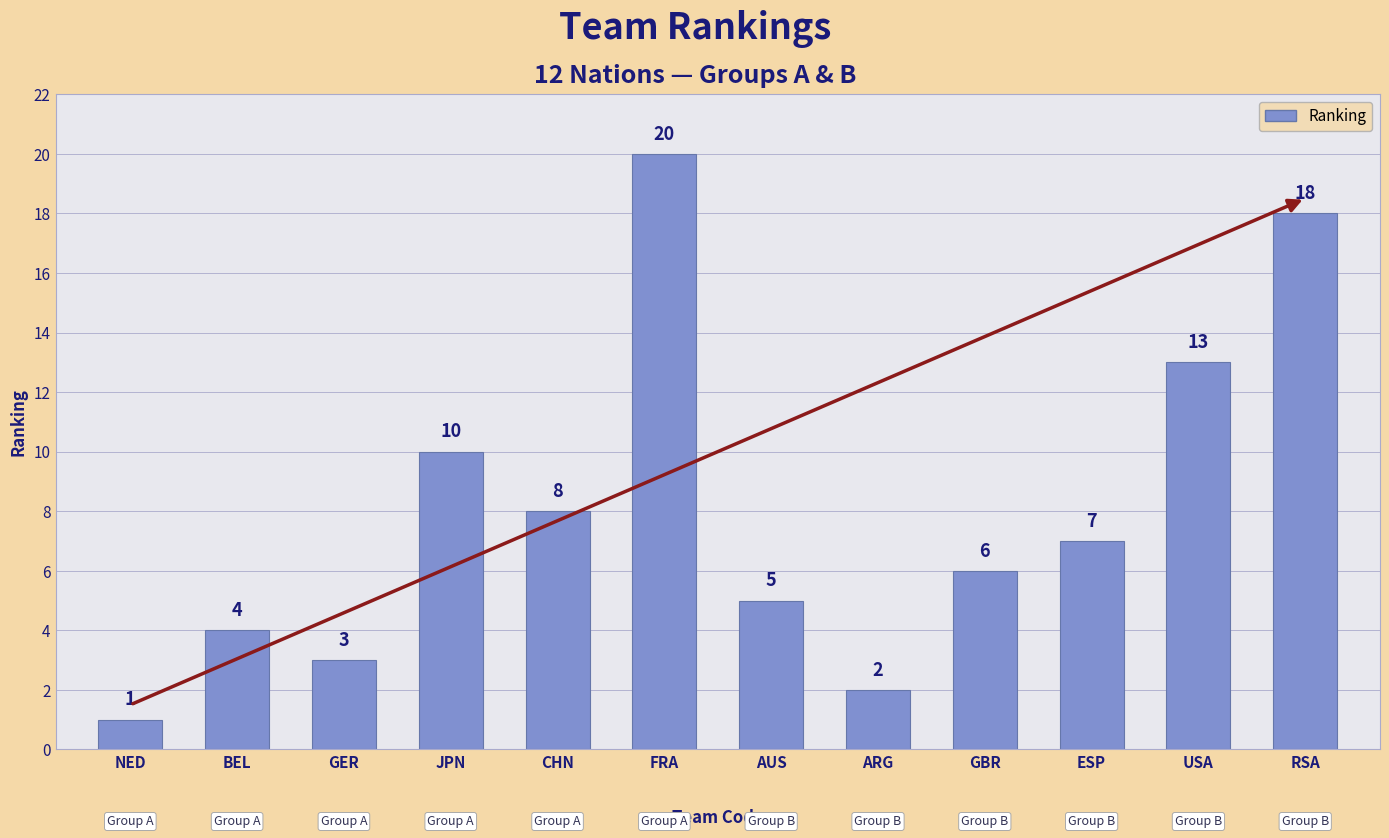

What position from the left is GER?

3